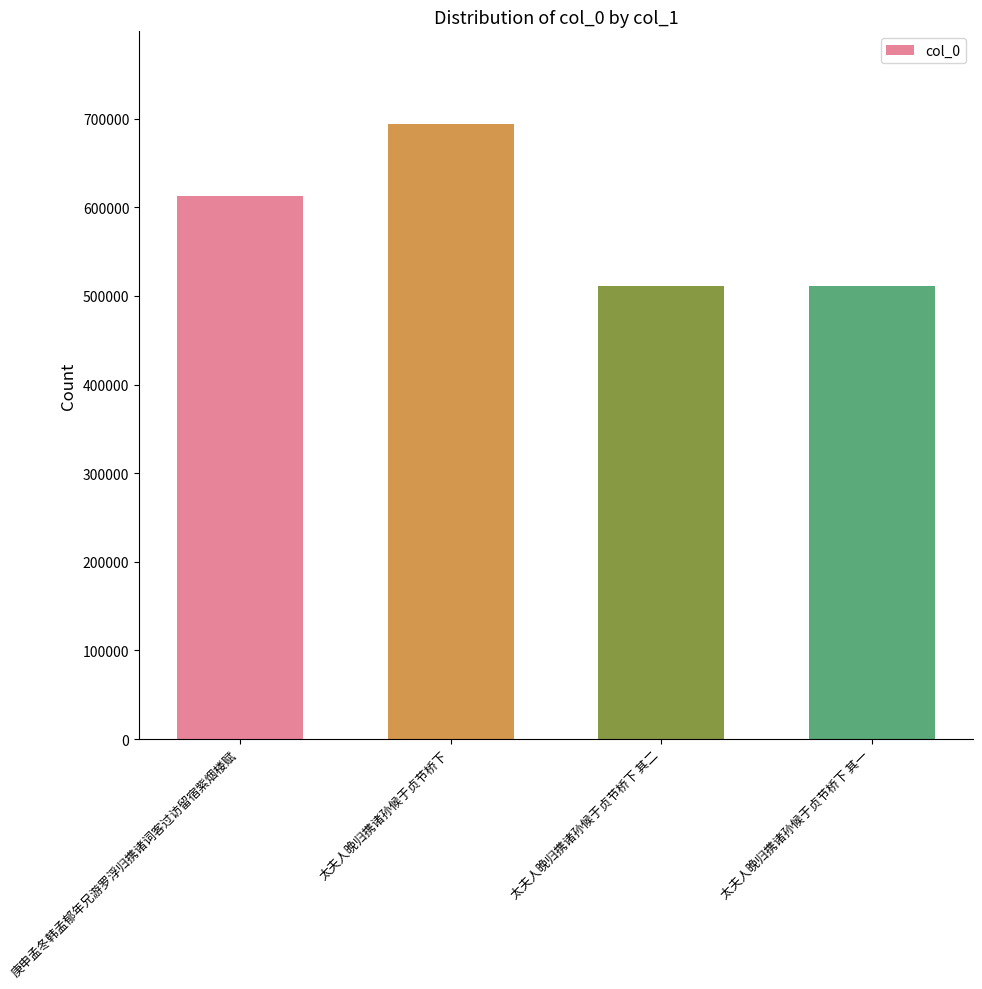

What is the sum of all values?

2327795